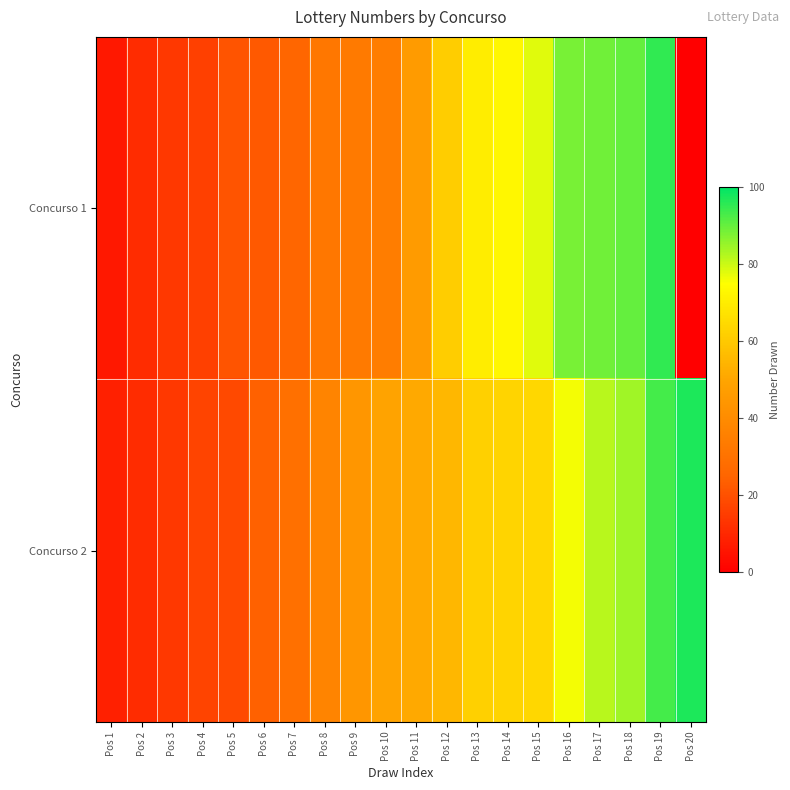

Rank the series by their maximum value, from lowest to highest.

Concurso 1, Concurso 2